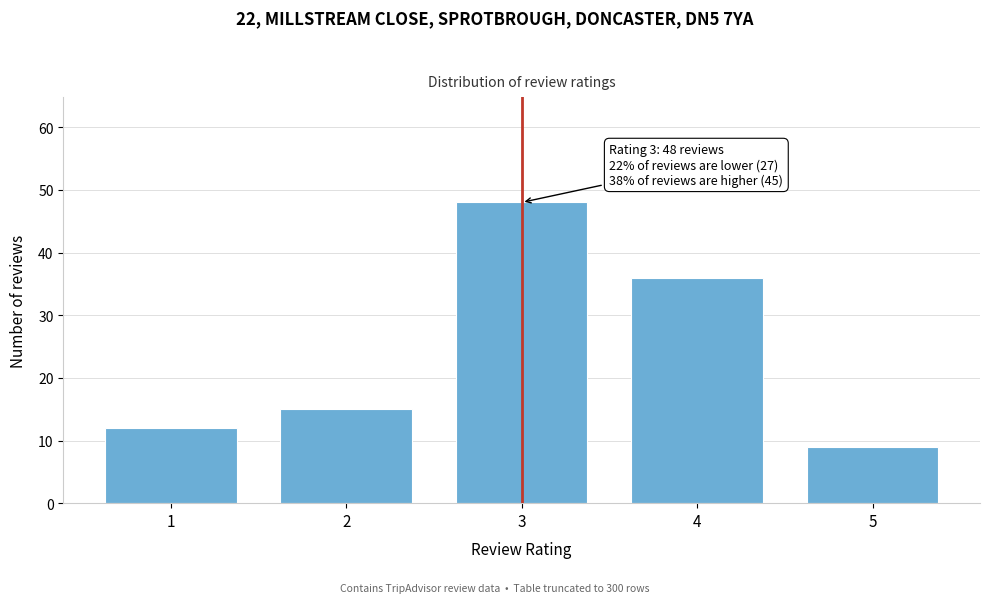

Reading left to right, list all the values displayed in this chart.

1=12	2=15	3=48	4=36	5=9